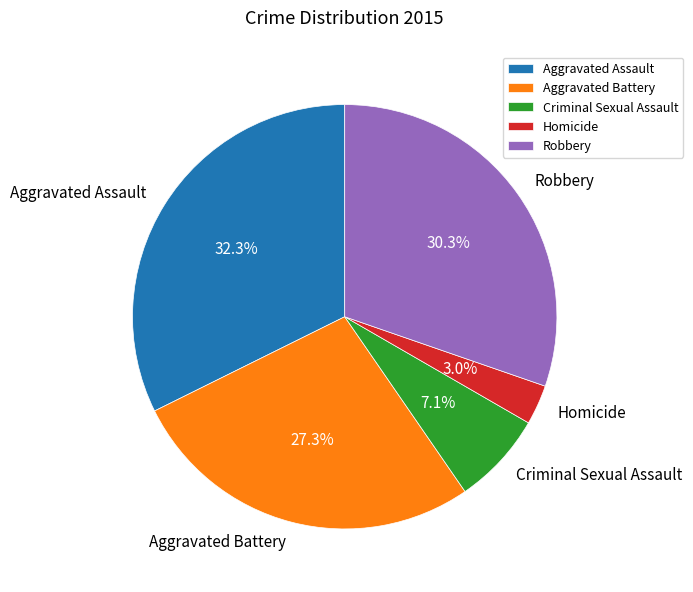

The Robbery slice represents 30% of the pie. True or false?

True